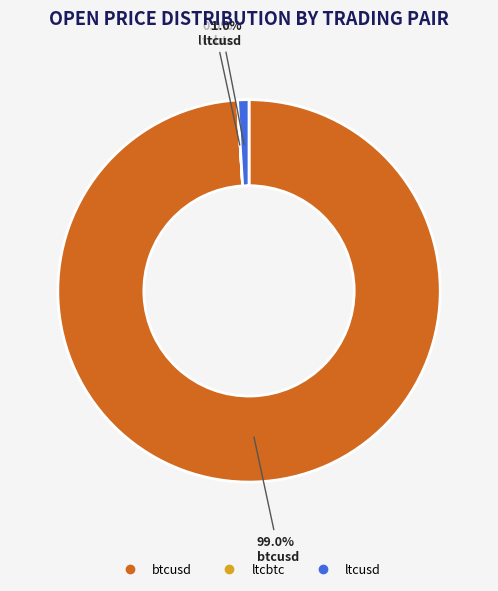

Which category has the biggest portion of the pie?

btcusd